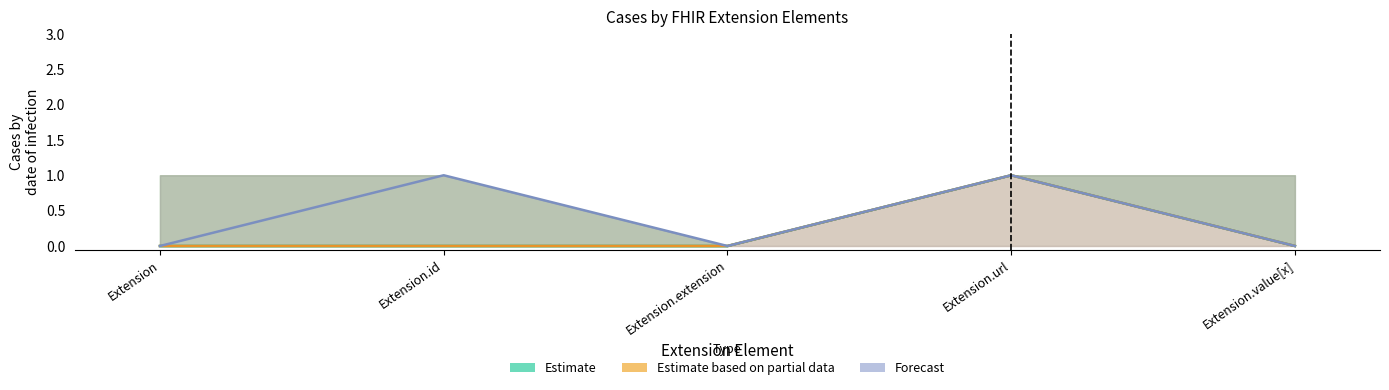

Is the value of Estimate at Extension.url greater than the value of Forecast at Extension.value[x]?

Yes